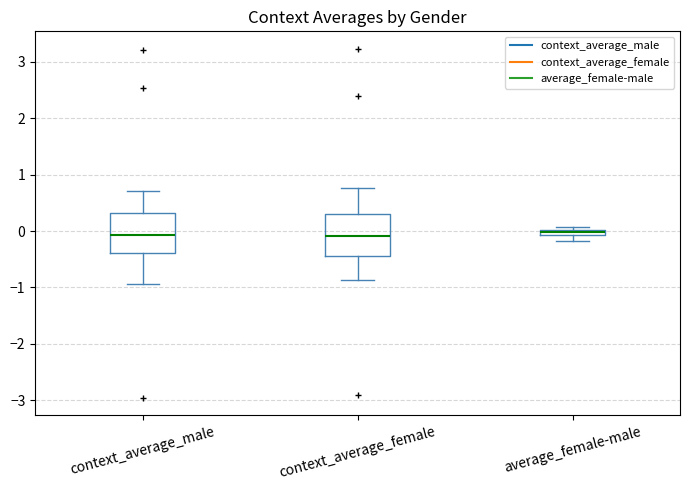

Where is the upper edge of the box for context_average_male on the y-axis? The values are not printed on the chart, so give them approximately, as read against the axis.

0.3